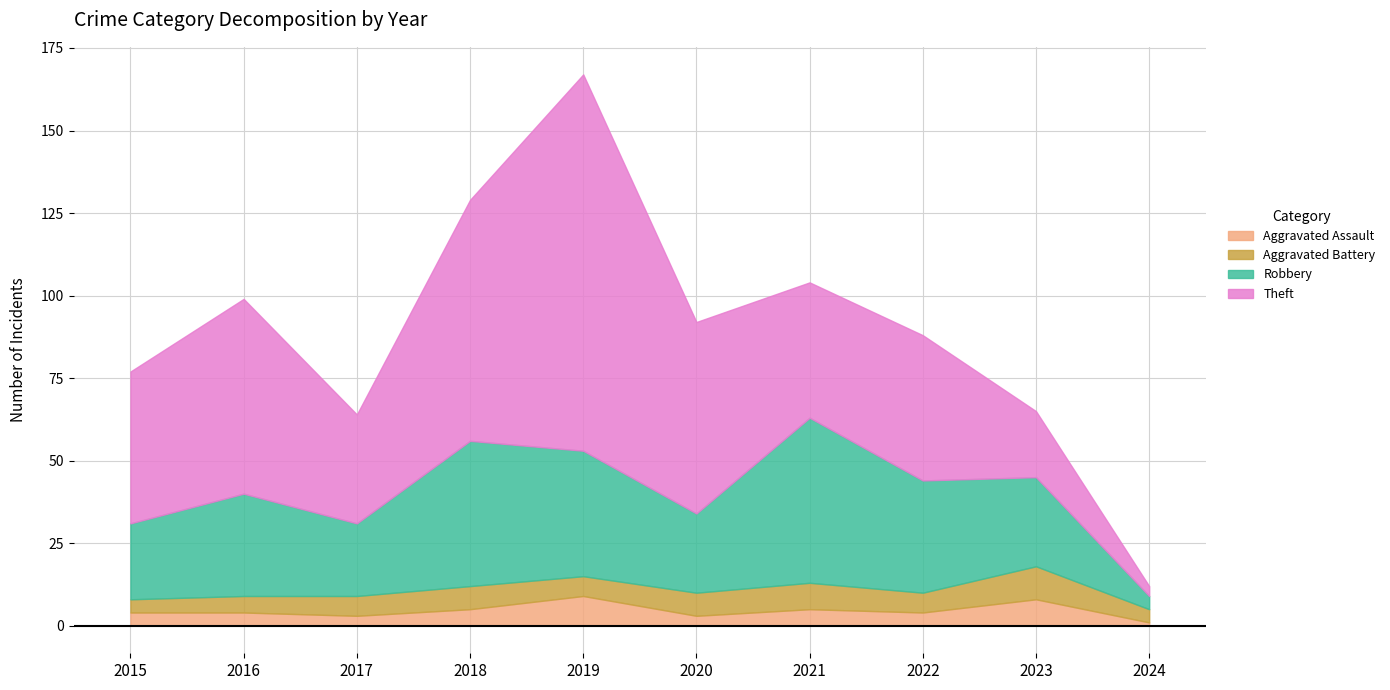

Which has a higher value, 2017 or 2024?

2017